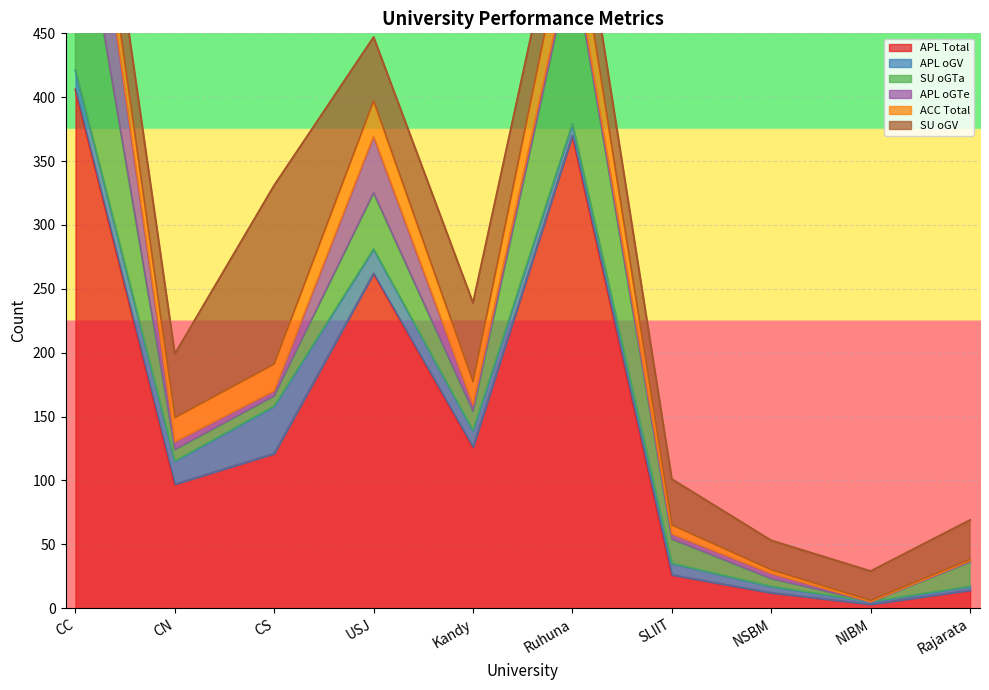

Which category has the highest value across all series?

CC